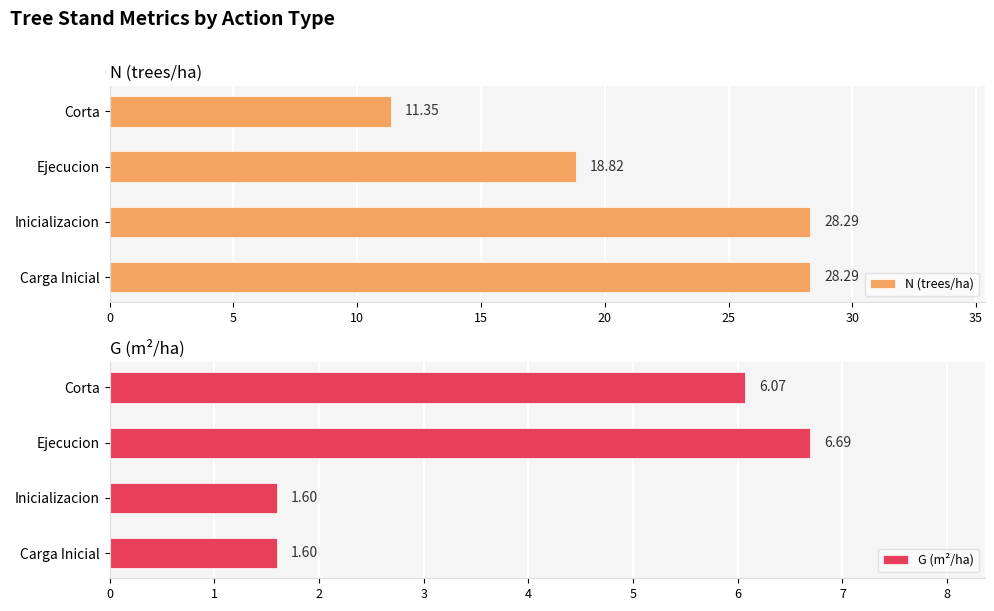

List the series in order of their peak value, lowest first.

G (m²/ha), N (trees/ha)